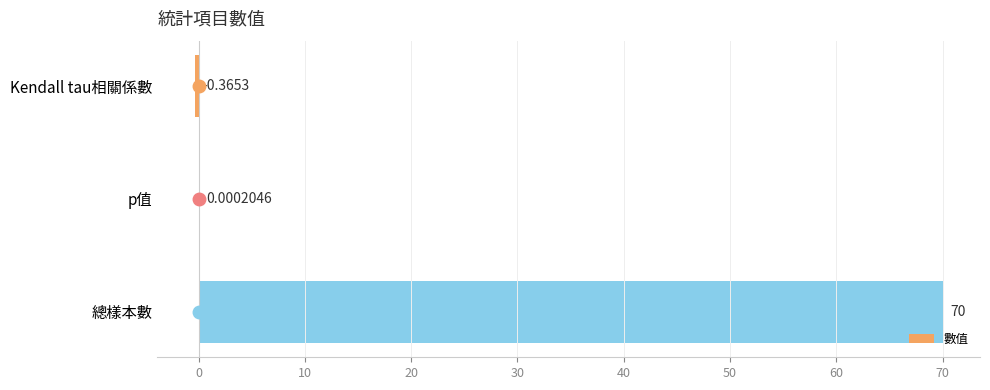

Where is the data nearest to the value 34?

p值